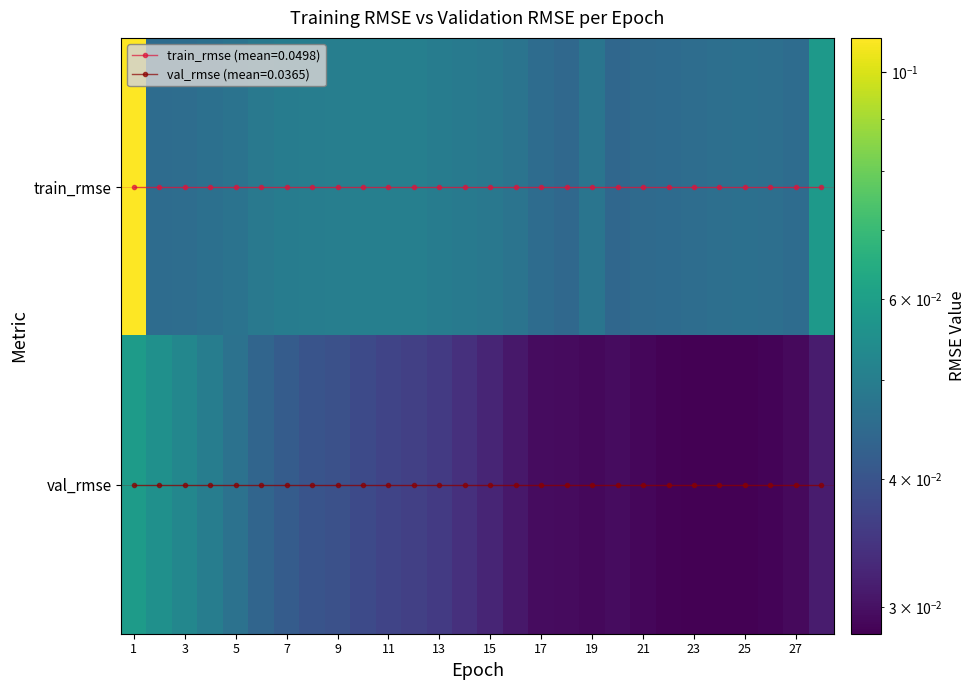

What is the sum of the val_rmse values at 17 and 11?

0.1